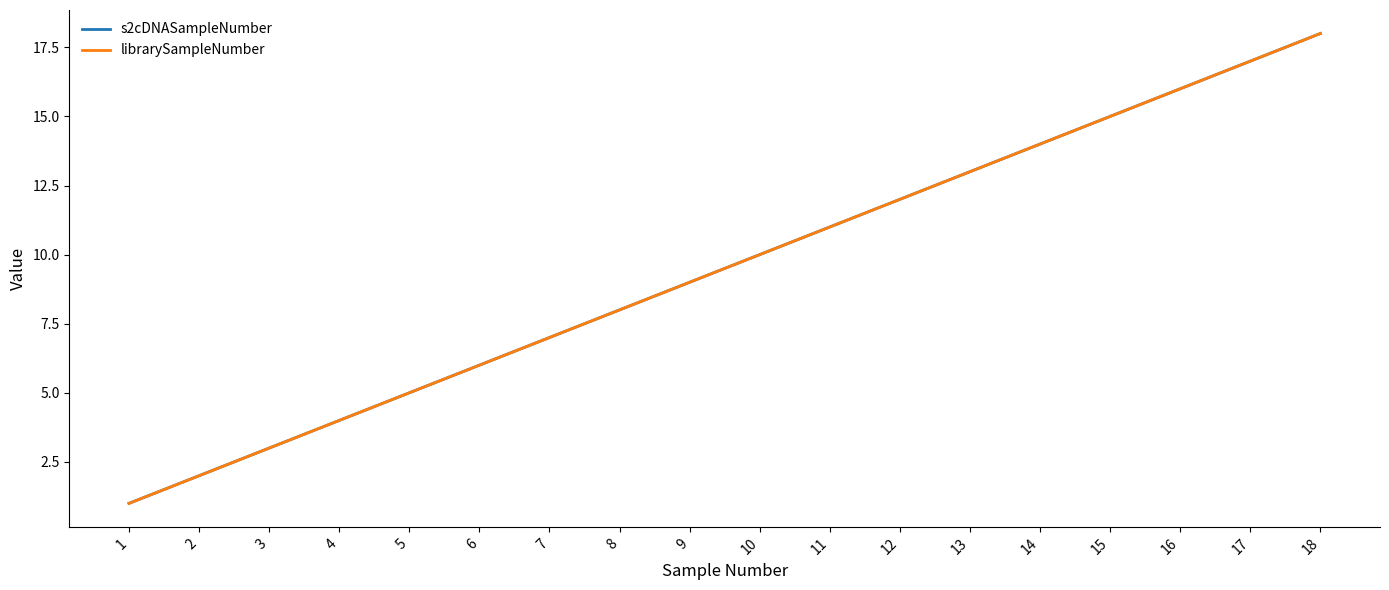

Reading right to left, transcribe all the data shown in this chart.

s2cDNASampleNumber: 18=18	17=17	16=16	15=15	14=14	13=13	12=12	11=11	10=10	9=9	8=8	7=7	6=6	5=5	4=4	3=3	2=2	1=1
librarySampleNumber: 18=18	17=17	16=16	15=15	14=14	13=13	12=12	11=11	10=10	9=9	8=8	7=7	6=6	5=5	4=4	3=3	2=2	1=1